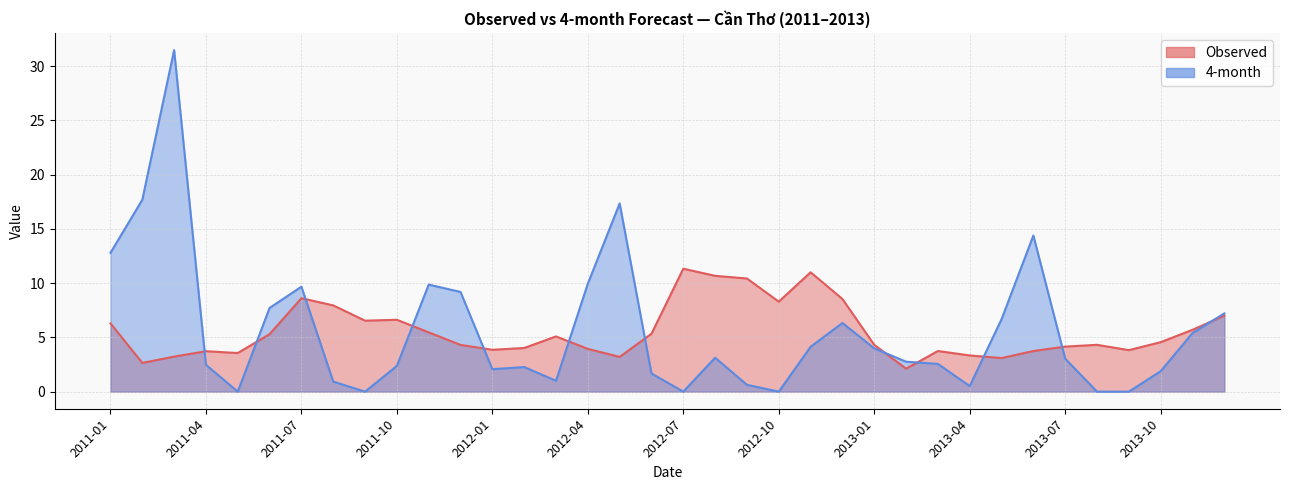

Is it true that Observed equals 6.2 at 2012-01?

False